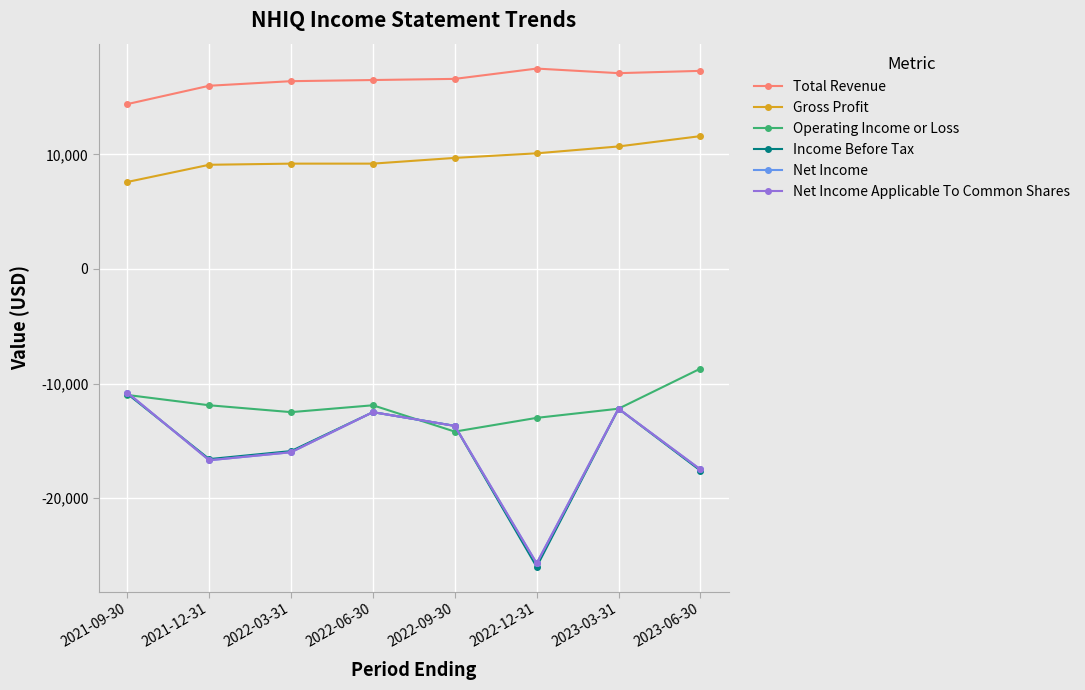

What is the highest value of the Net Income Applicable To Common Shares series?

-10800